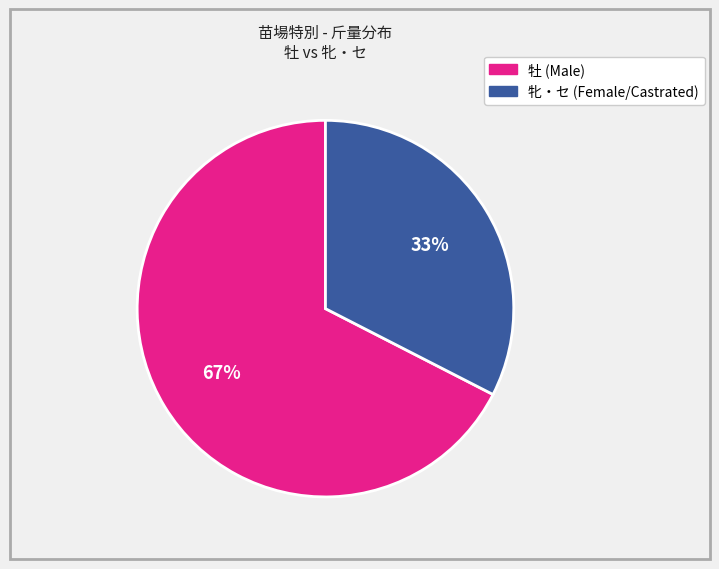

Is there any slice that represents more than half of the pie?

Yes